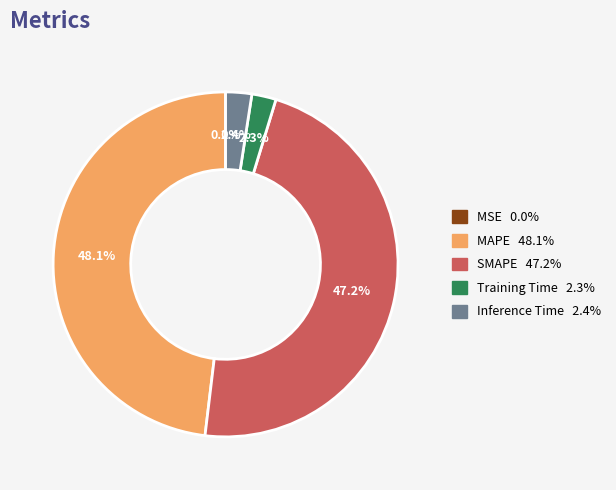

To the nearest percent, what is the average slice percentage?

20%